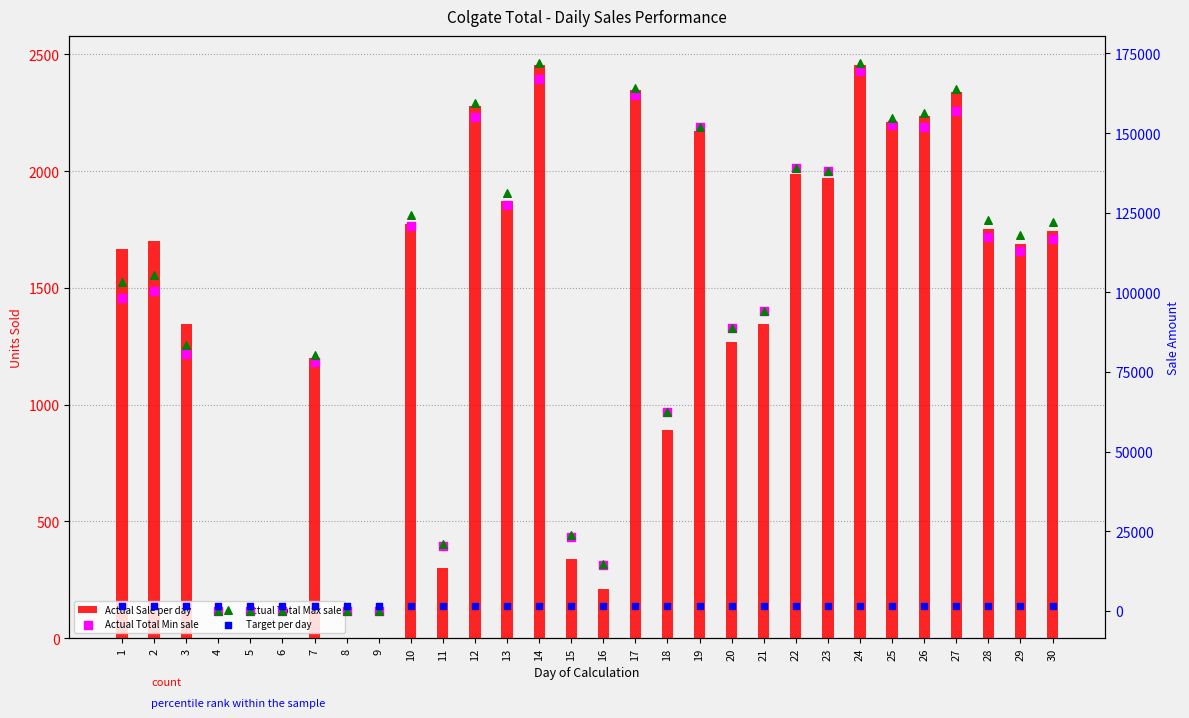

Is the value of Actual Sale per day at 10 greater than the value of Actual Total Max sale at 22?

No